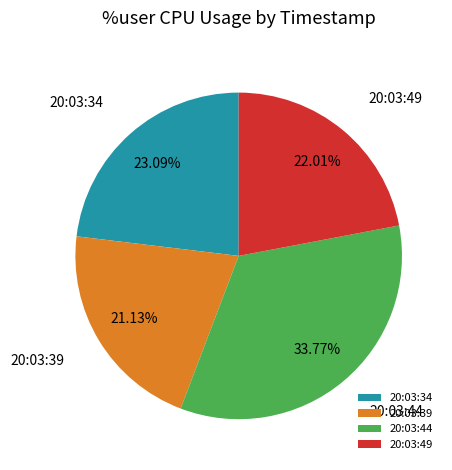

Rank the categories by value from lowest to highest.

20:03:39, 20:03:49, 20:03:34, 20:03:44